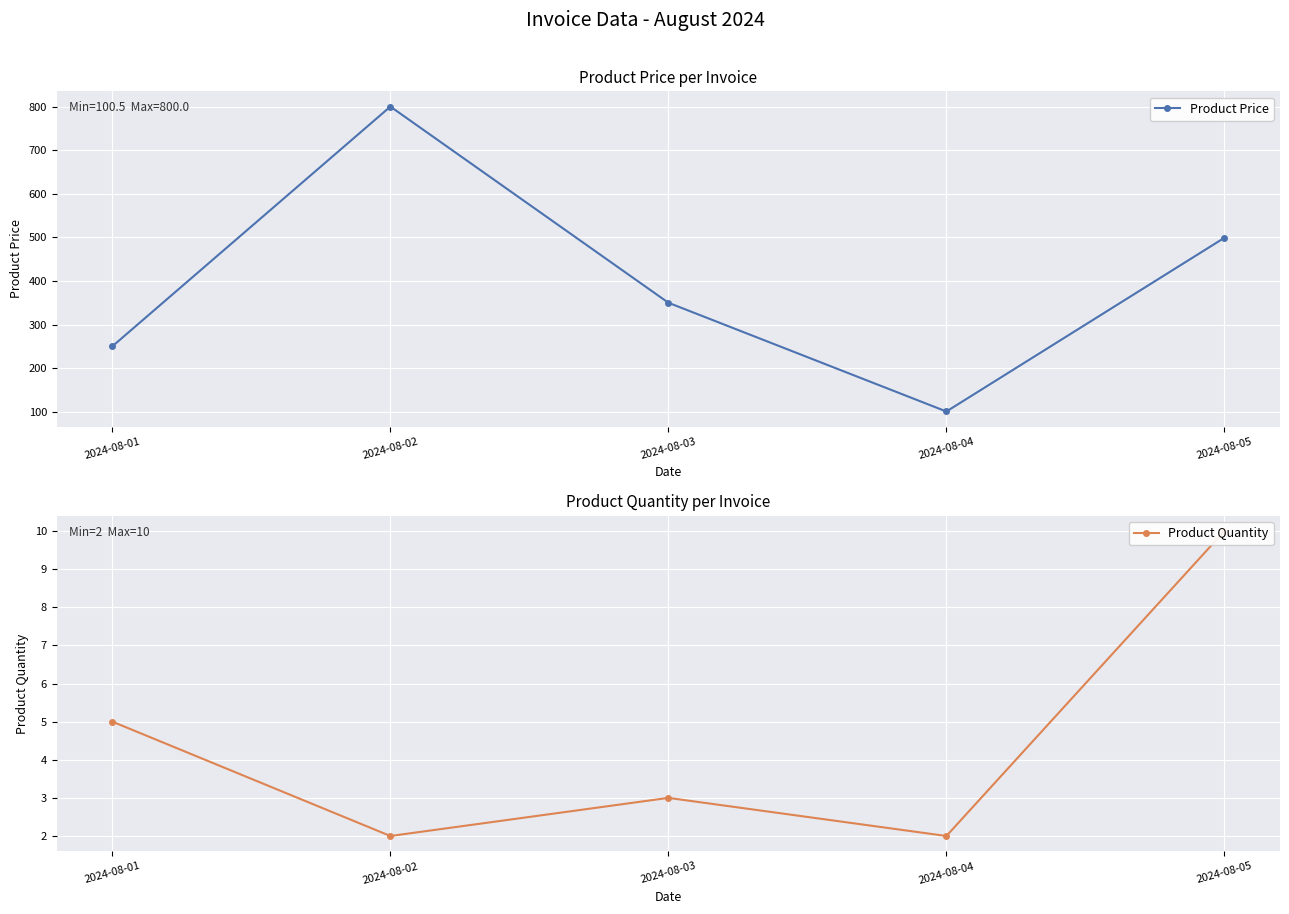

Where is the first local minimum for Product Price?

2024-08-04